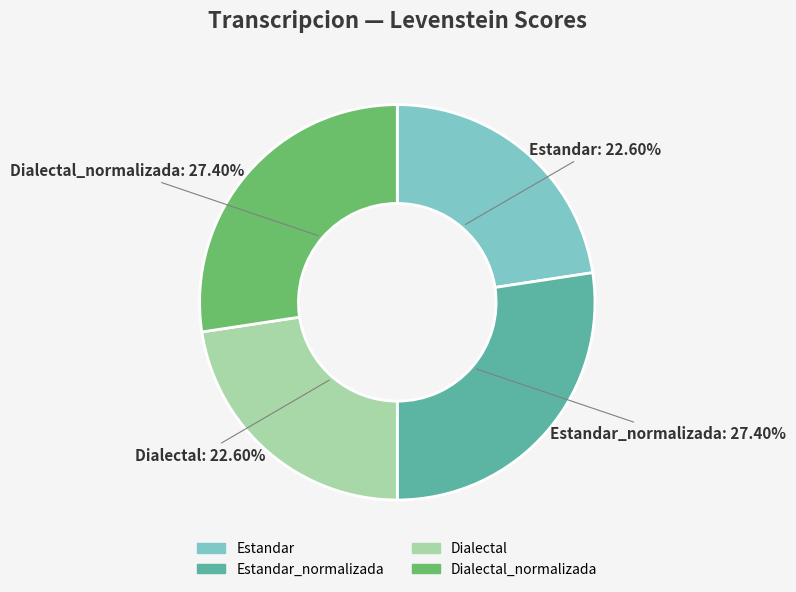

How many segments does this pie chart have?

4